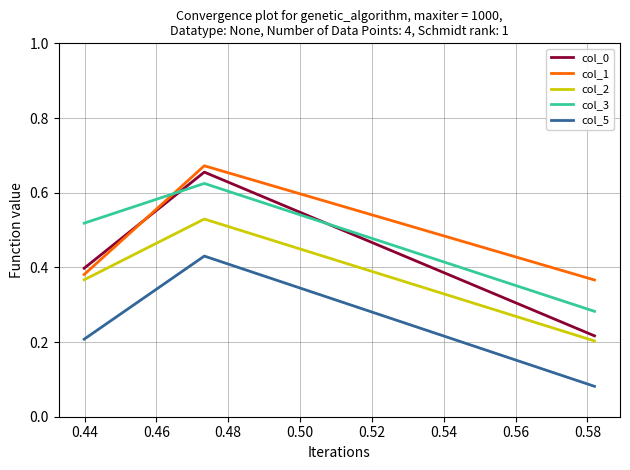

What is the sum of all col_1 values?

1.4